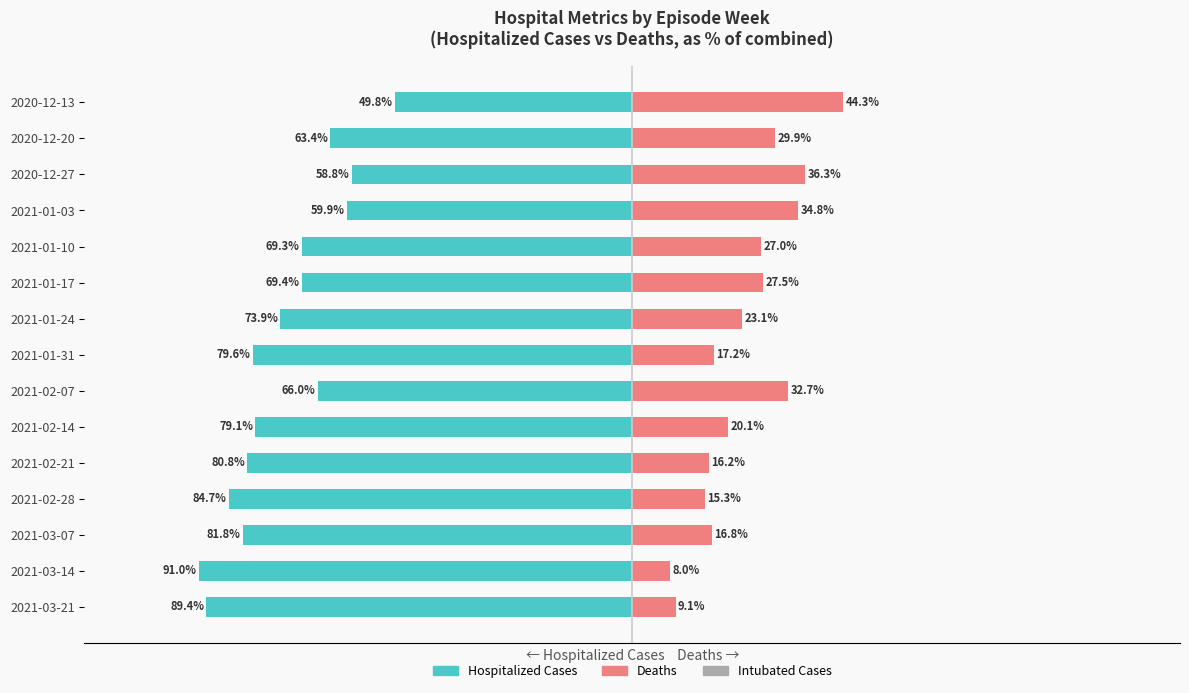

Are the bars horizontal?

Yes